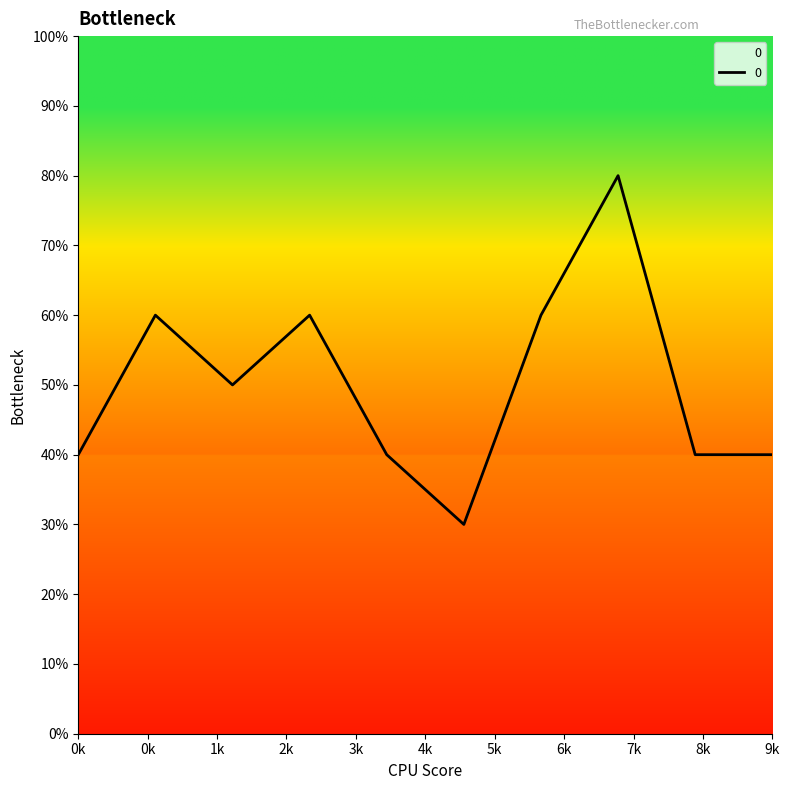

Does the chart display data point markers on the line(s)?

No